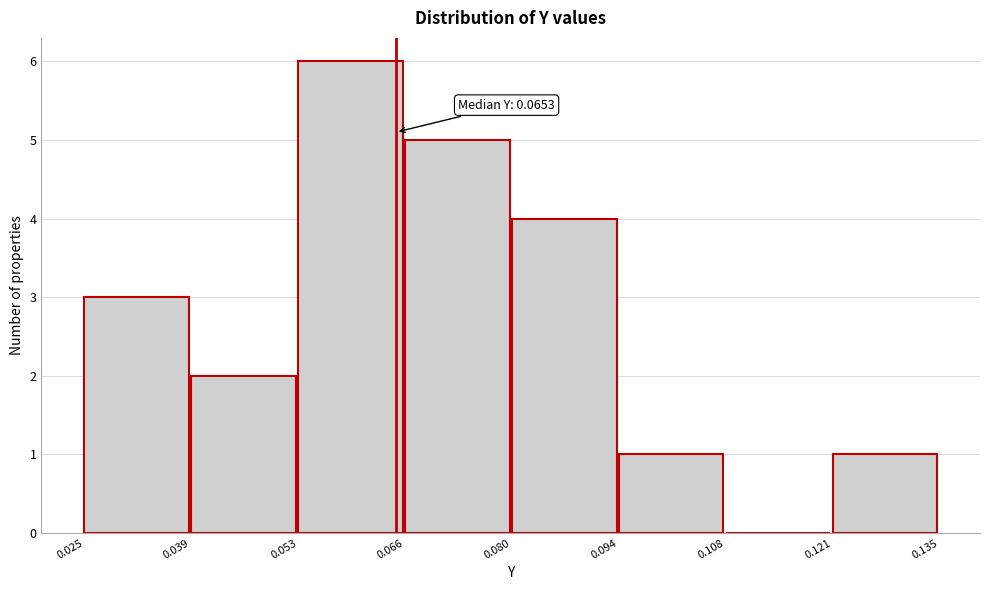

Which range on the x-axis has the tallest bar?

0.053 to 0.066